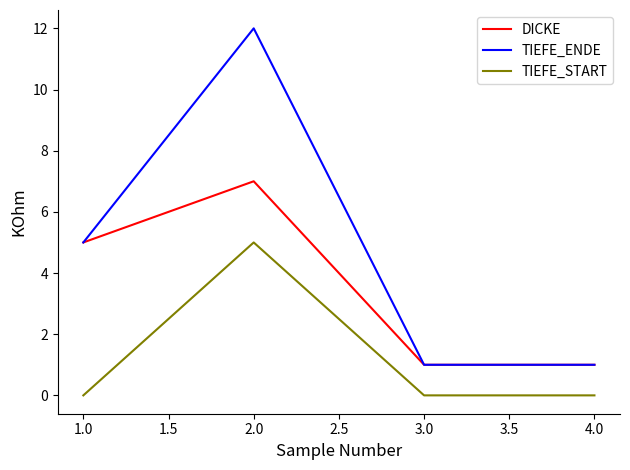

Reading left to right, extract all data points from this chart.

DICKE: 1.0=5	2.0=7	3.0=1	4.0=1
TIEFE_ENDE: 1.0=5	2.0=12	3.0=1	4.0=1
TIEFE_START: 1.0=0	2.0=5	3.0=0	4.0=0